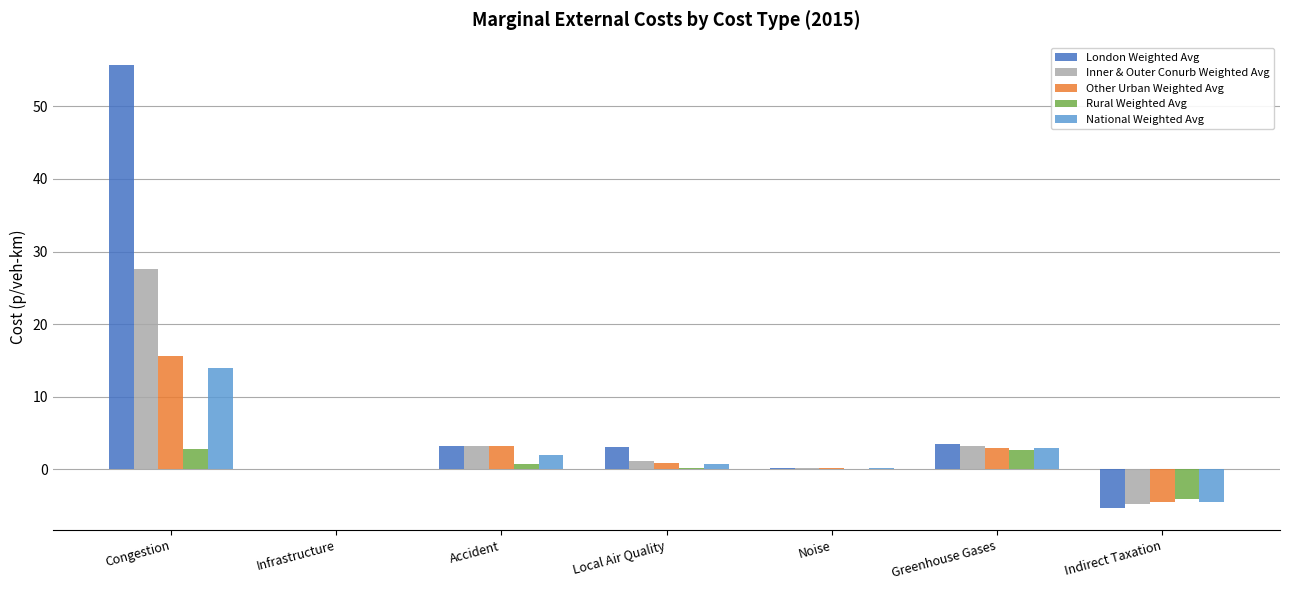

At which category is the sum across all series the highest?

Congestion